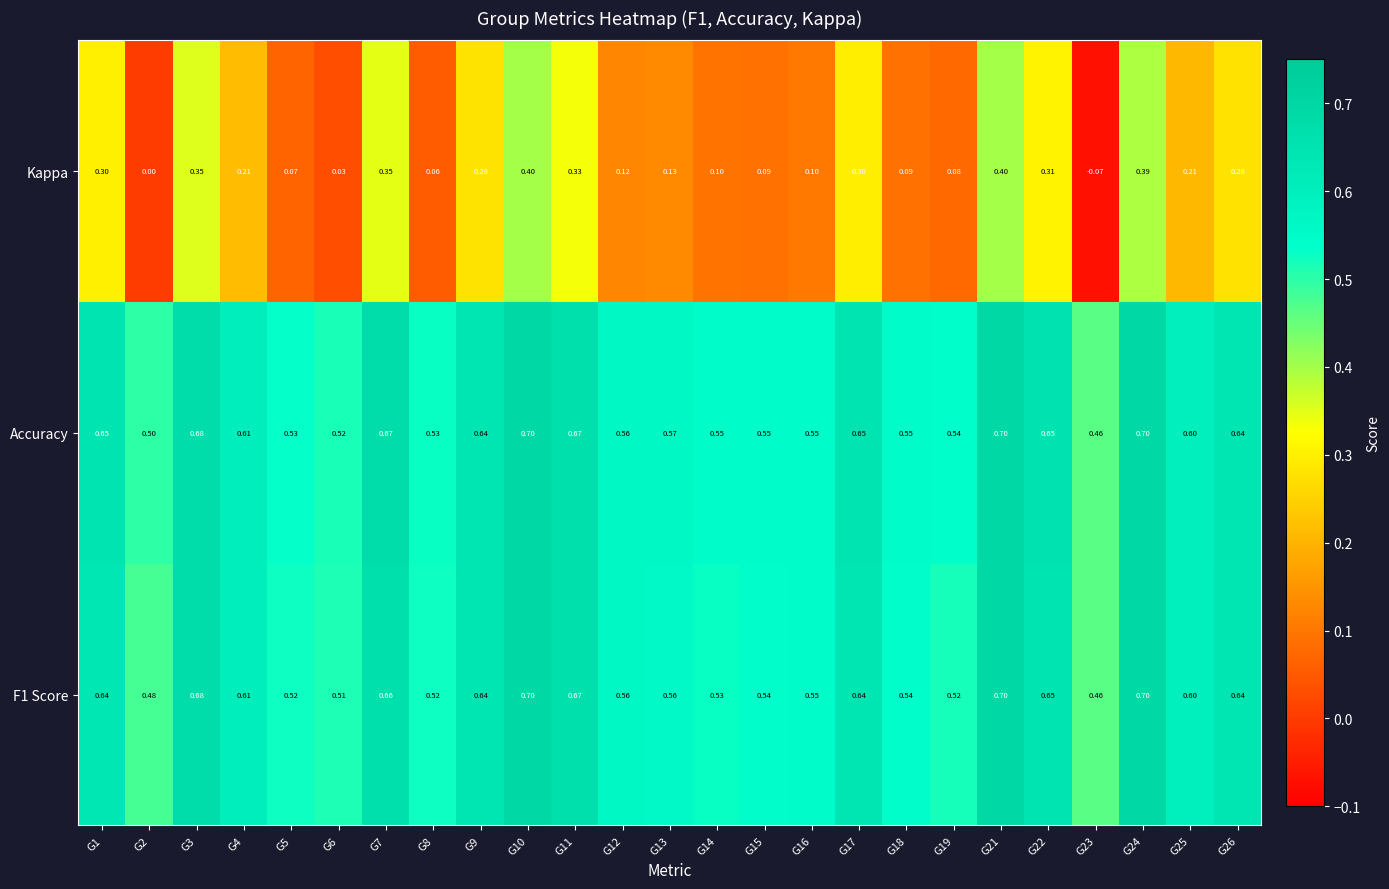

Between G10 and G23, which series saw the biggest shift?

Kappa